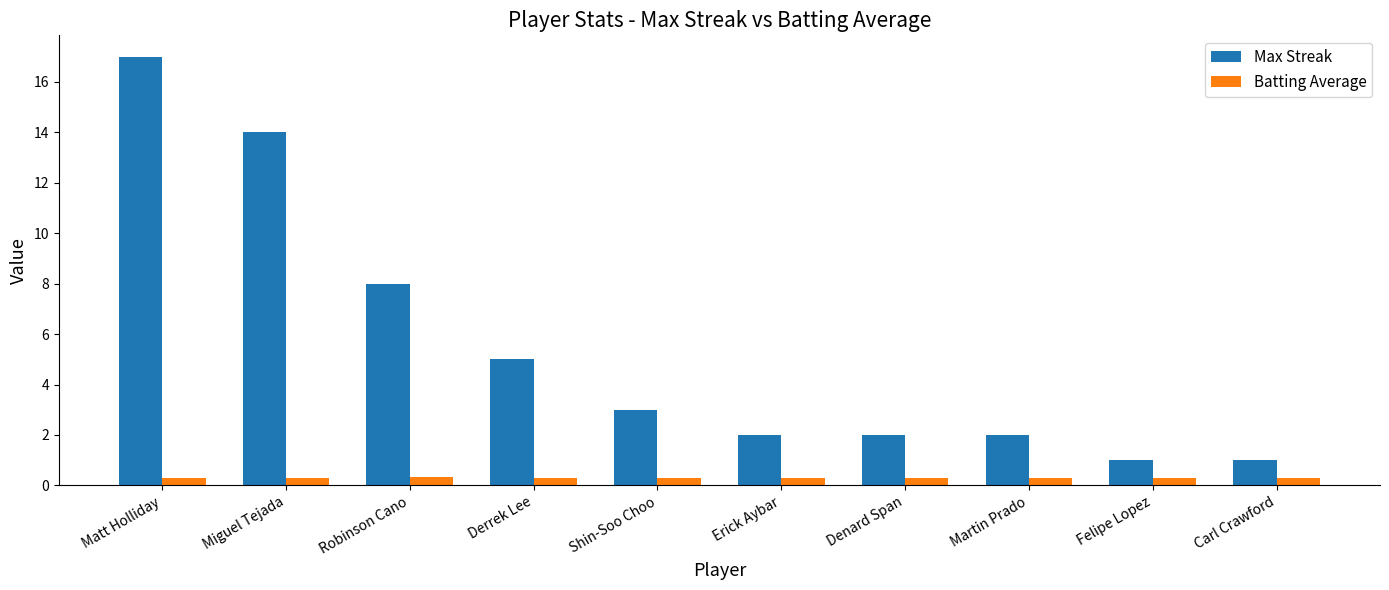

The Max Streak series shows 5.0 at Derrek Lee. True or false?

True